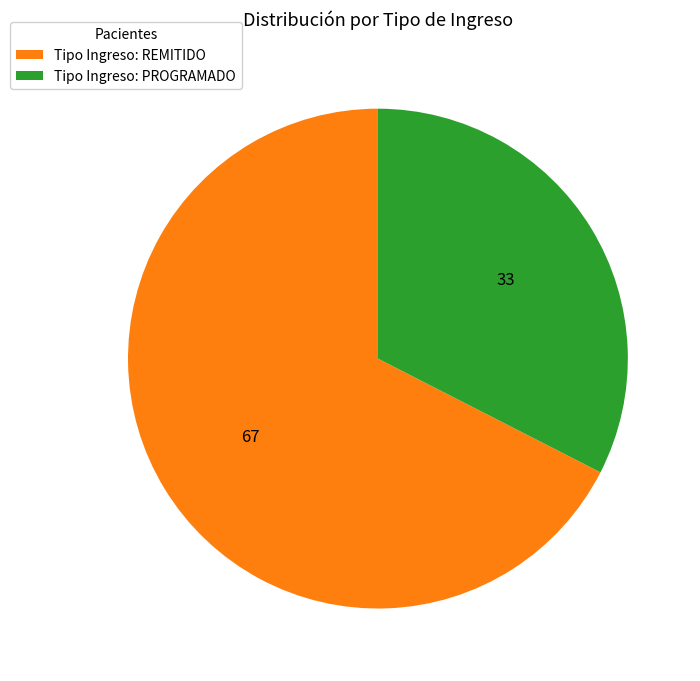

Approximately how many times larger is the value at Tipo Ingreso: REMITIDO compared to Tipo Ingreso: PROGRAMADO?

2.1